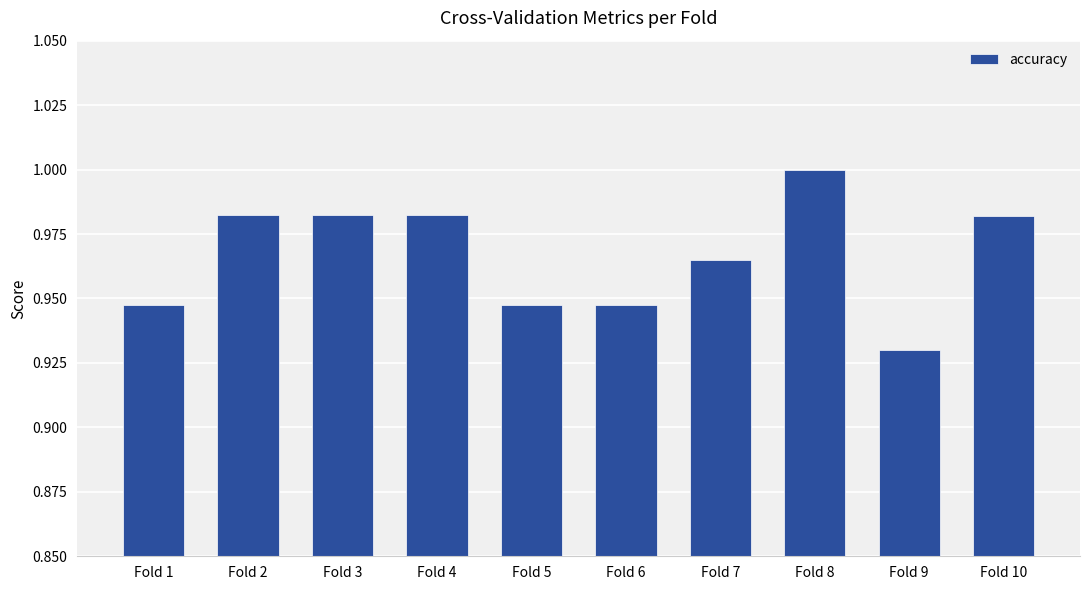

Between Fold 10 and Fold 7, which is larger?

Fold 10